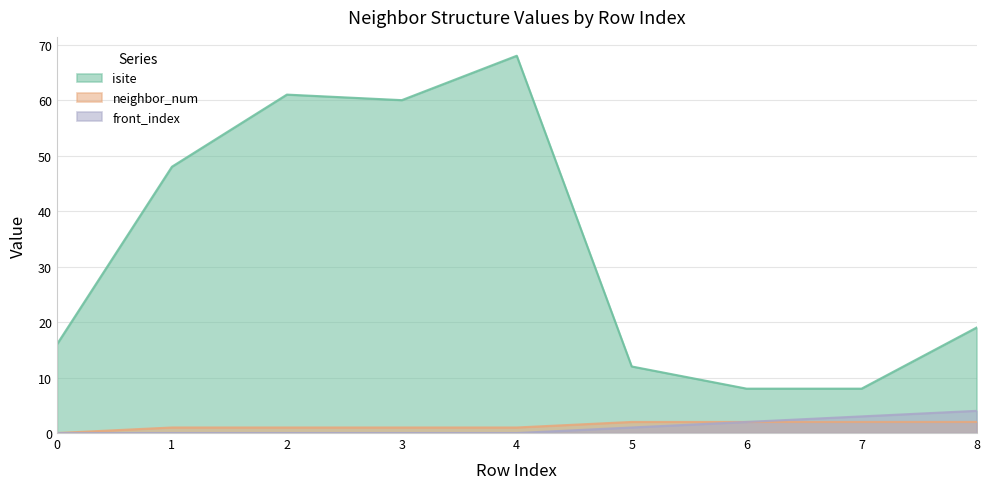

True or false: neighbor_num has a value of 1 at 6.

False